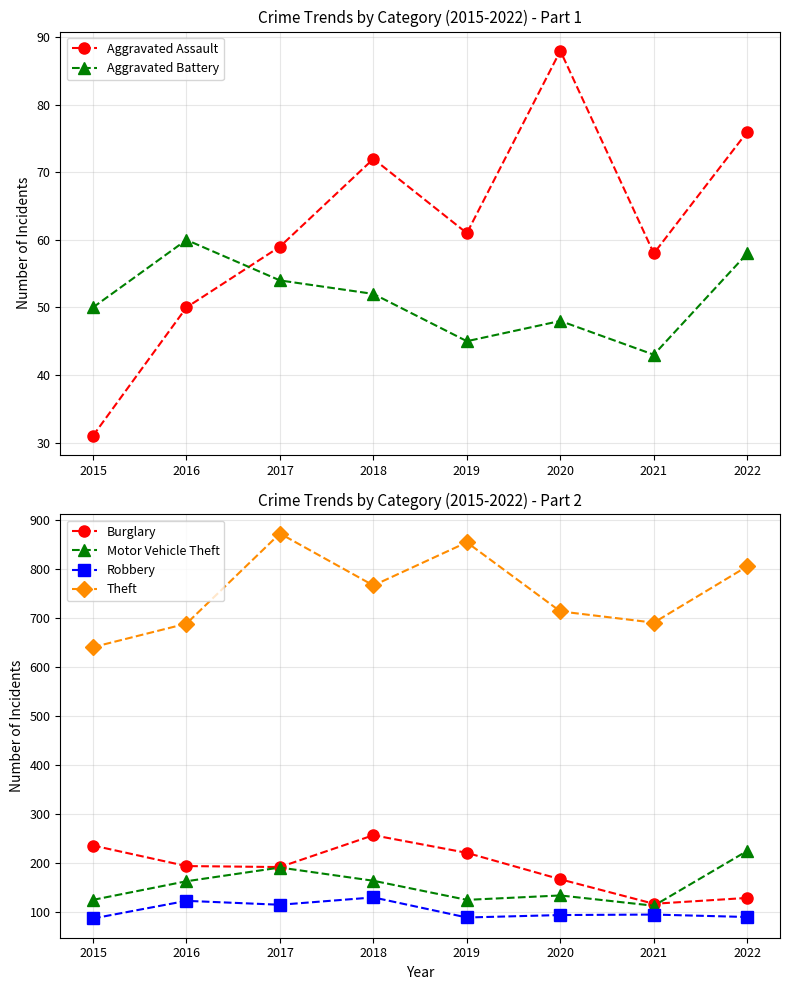

True or false: Motor Vehicle Theft and Aggravated Assault intersect in this chart.

False